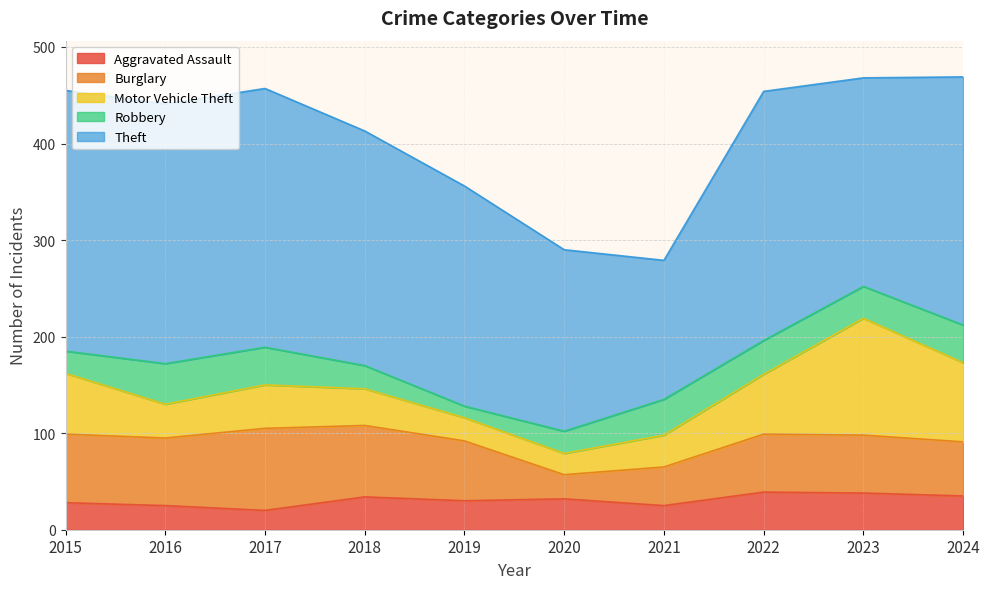

Reading left to right, transcribe all the data shown in this chart.

Aggravated Assault: 2015=28	2016=25	2017=20	2018=34	2019=30	2020=32	2021=25	2022=39	2023=38	2024=35
Burglary: 2015=71	2016=70	2017=85	2018=74	2019=62	2020=25	2021=40	2022=60	2023=60	2024=56
Motor Vehicle Theft: 2015=63	2016=35	2017=45	2018=38	2019=24	2020=22	2021=33	2022=62	2023=121	2024=82
Robbery: 2015=23	2016=42	2017=39	2018=24	2019=12	2020=23	2021=37	2022=35	2023=33	2024=39
Theft: 2015=270	2016=269	2017=268	2018=243	2019=228	2020=188	2021=144	2022=258	2023=216	2024=257